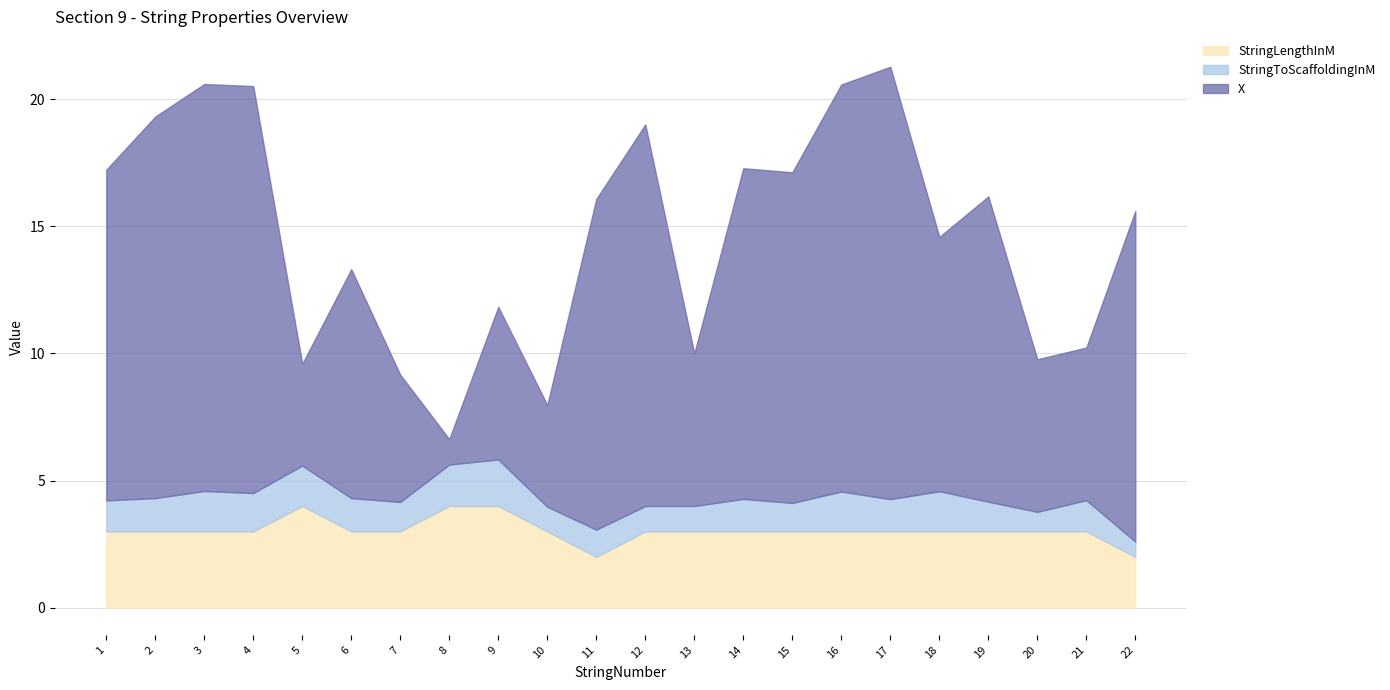

True or false: StringToScaffoldingInM and StringLengthInM intersect in this chart.

False